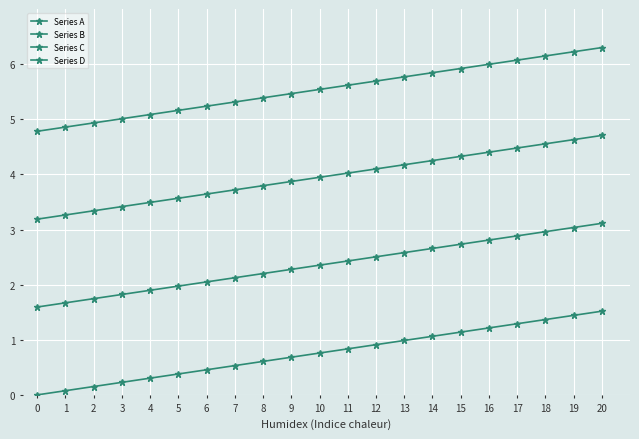

Reading left to right, transcribe all the data shown in this chart.

Series A: 0.0	0.1	0.2	0.2	0.3	0.4	0.5	0.5	0.6	0.7	0.8	0.8	0.9	1.0	1.1	1.1	1.2	1.3	1.4	1.4	1.5
Series B: 1.6	1.7	1.7	1.8	1.9	2.0	2.0	2.1	2.2	2.3	2.4	2.4	2.5	2.6	2.7	2.7	2.8	2.9	3.0	3.0	3.1
Series C: 3.2	3.3	3.3	3.4	3.5	3.6	3.6	3.7	3.8	3.9	3.9	4.0	4.1	4.2	4.3	4.3	4.4	4.5	4.6	4.6	4.7
Series D: 4.8	4.9	4.9	5.0	5.1	5.2	5.2	5.3	5.4	5.5	5.5	5.6	5.7	5.8	5.8	5.9	6.0	6.1	6.1	6.2	6.3